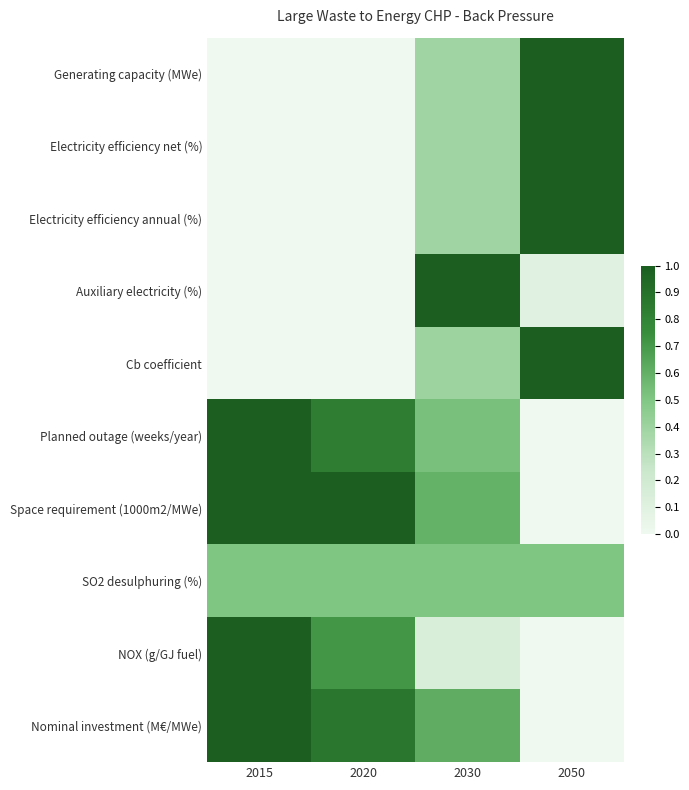

Reading right to left, list all the values displayed in this chart.

Generating capacity (MWe): 2050=1.0	2030=0.4	2020=0.0	2015=0.0
Electricity efficiency net (%): 2050=1.0	2030=0.4	2020=0.0	2015=0.0
Electricity efficiency annual (%): 2050=1.0	2030=0.4	2020=0.0	2015=0.0
Auxiliary electricity (%): 2050=0.1	2030=1.0	2020=0.0	2015=0.0
Cb coefficient: 2050=1.0	2030=0.4	2020=0.0	2015=0.0
Planned outage (weeks/year): 2050=0.0	2030=0.5	2020=0.8	2015=1.0
Space requirement (1000m2/MWe): 2050=0.0	2030=0.6	2020=1.0	2015=1.0
SO2 desulphuring (%): 2050=0.5	2030=0.5	2020=0.5	2015=0.5
NOX (g/GJ fuel): 2050=0.0	2030=0.1	2020=0.7	2015=1.0
Nominal investment (M€/MWe): 2050=0.0	2030=0.6	2020=0.9	2015=1.0